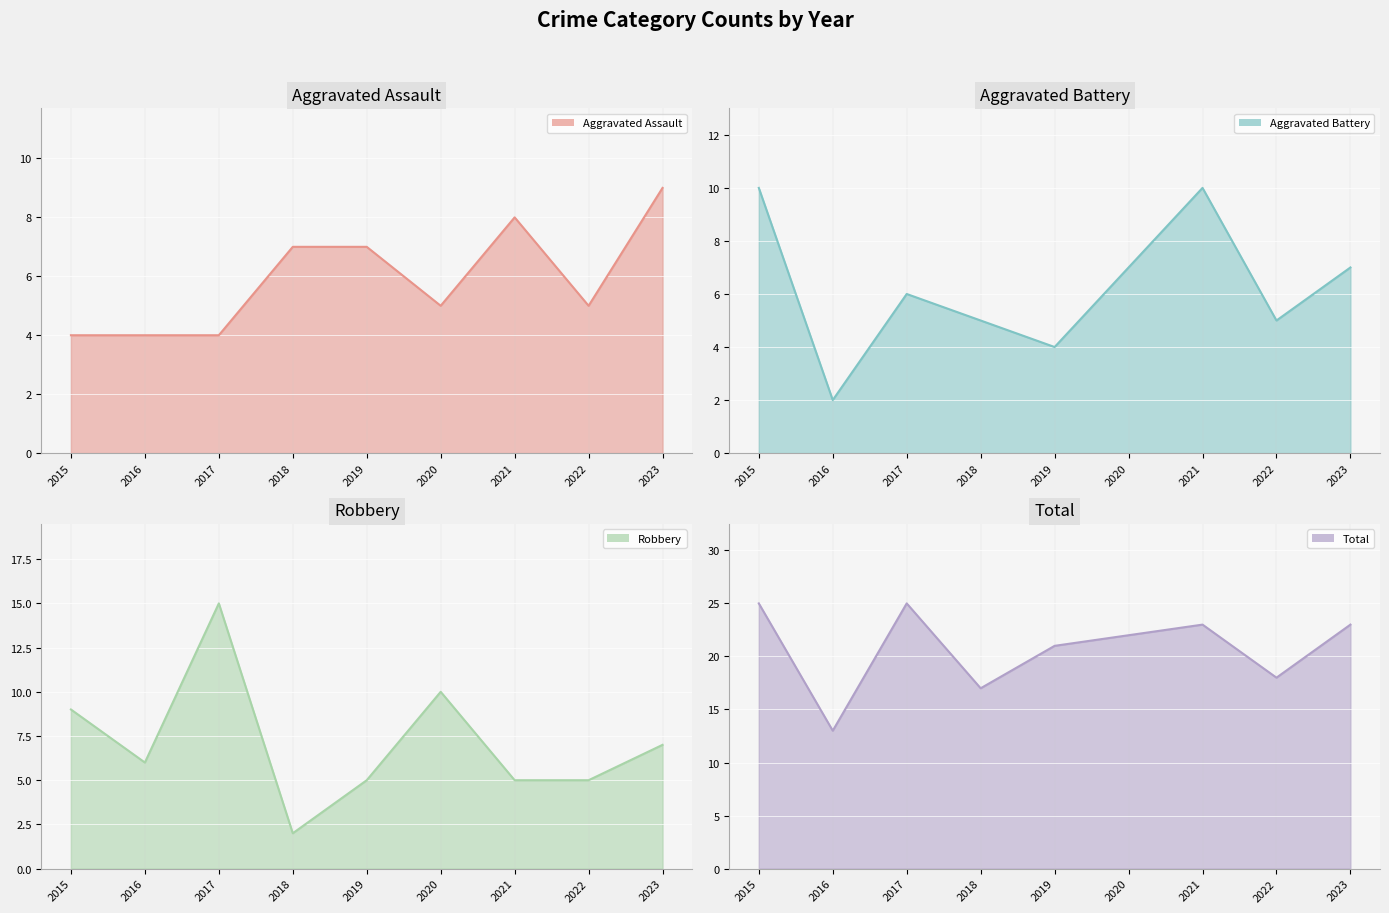

List the labels in order of Aggravated Assault value, smallest first.

2015, 2016, 2017, 2020, 2022, 2018, 2019, 2021, 2023